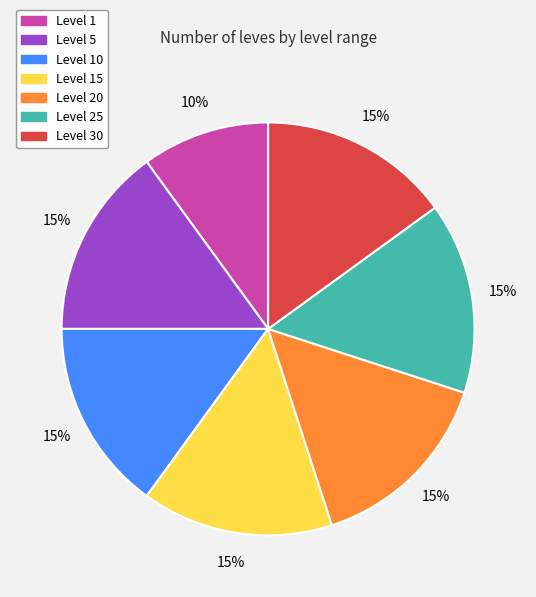

Is the sum of Level 15 and Level 30 greater than half?

No